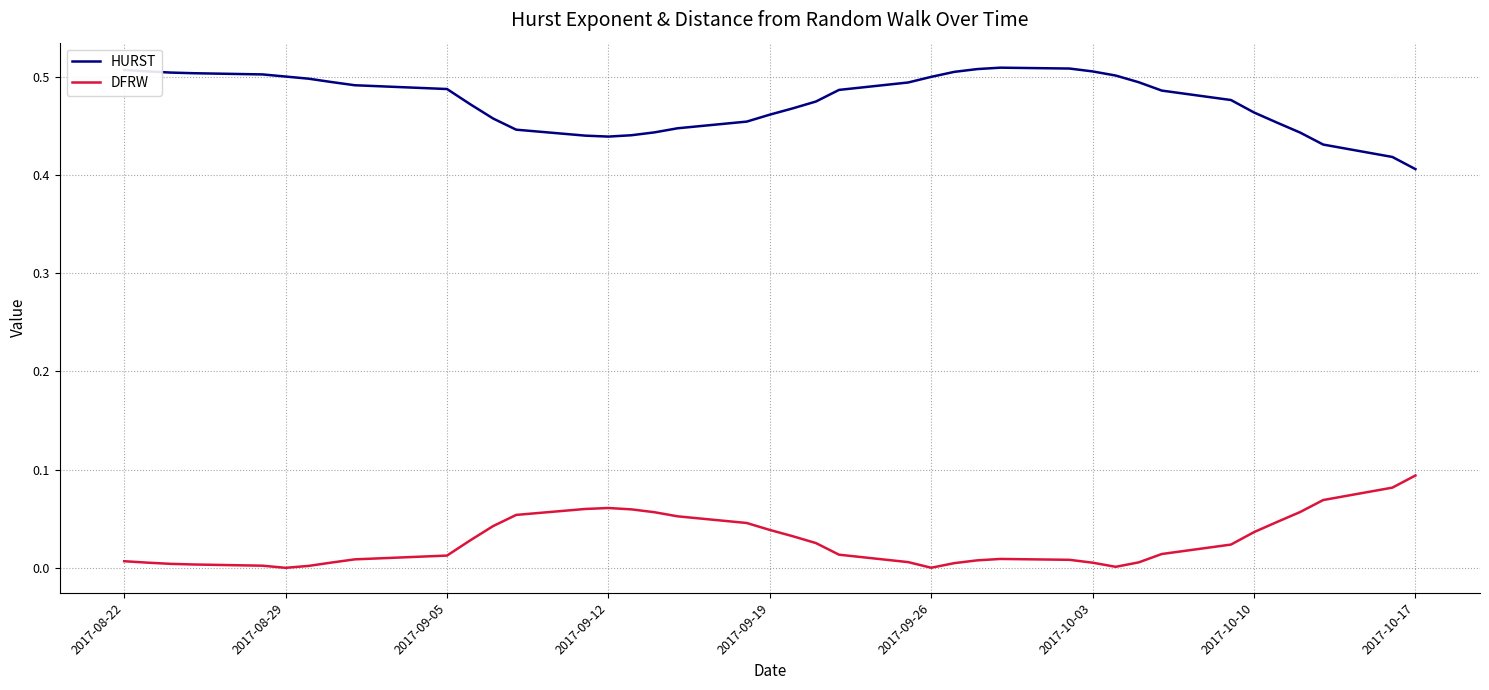

Rank the series by their maximum value, from highest to lowest.

HURST, DFRW